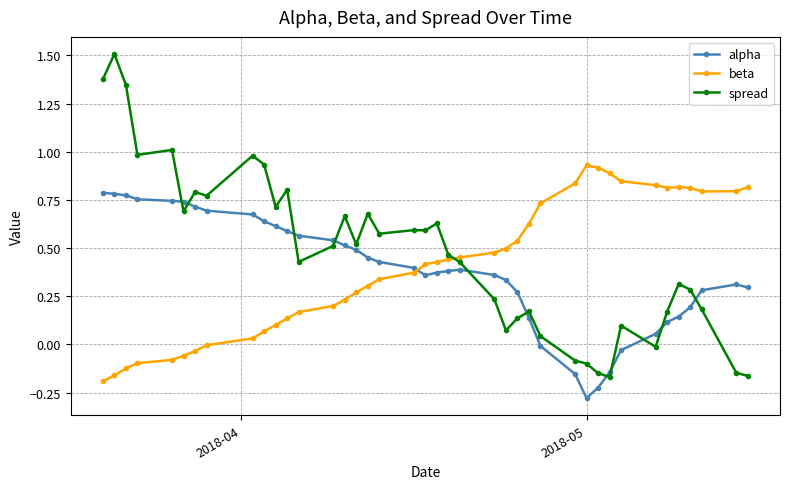

Which series has the largest range (max minus min)?

spread